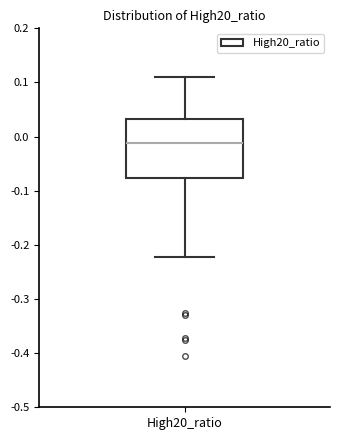

Transcribe this box plot: give where the median line is, the range the box spans, and where the two whiskers end, as read against the y-axis. The values are not printed on the chart, so give them approximately, as read against the axis.

median -0.01, box -0.08 to 0.03, whiskers -0.22 to 0.11